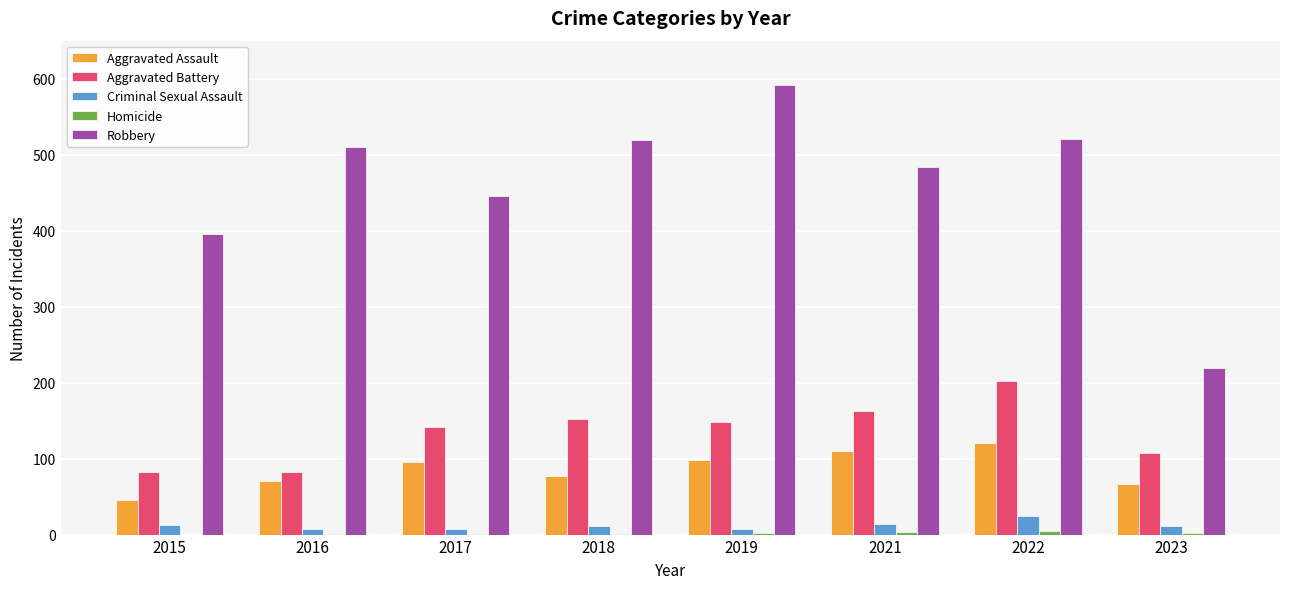

At which label is Robbery closest to 405?

2015